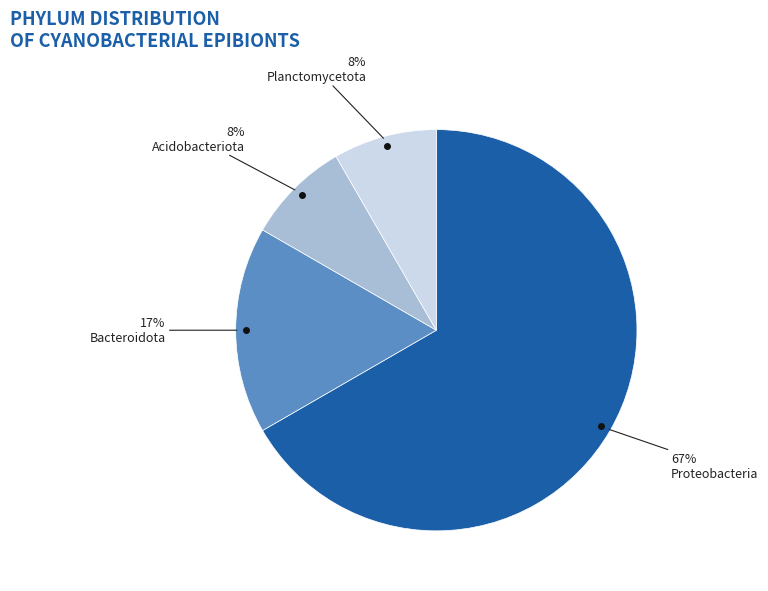

To the nearest percent, what is the average slice percentage?

25%